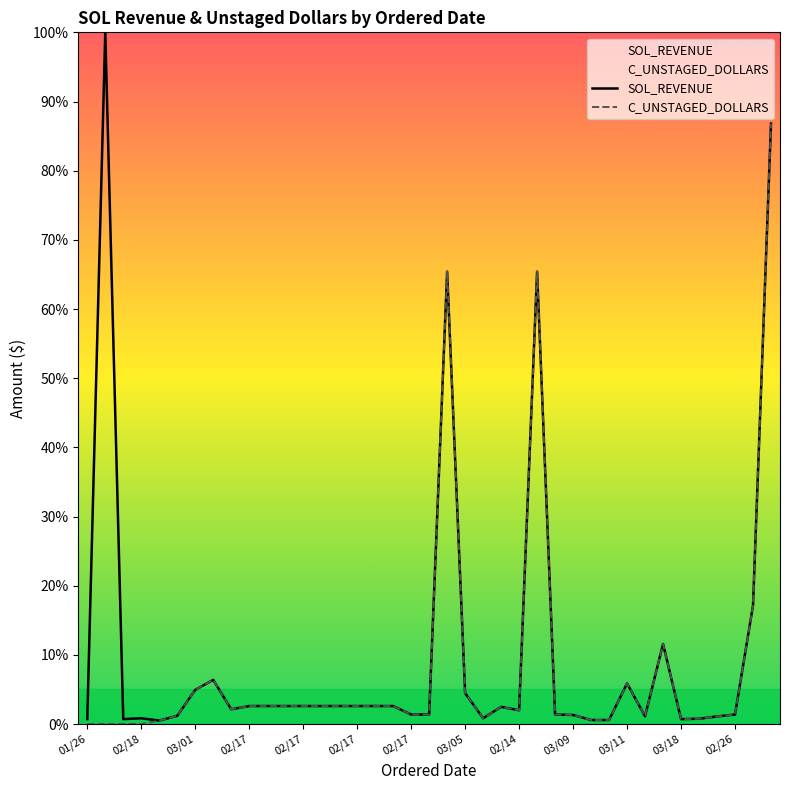

Where is the first local minimum for SOL_REVENUE?

01/28